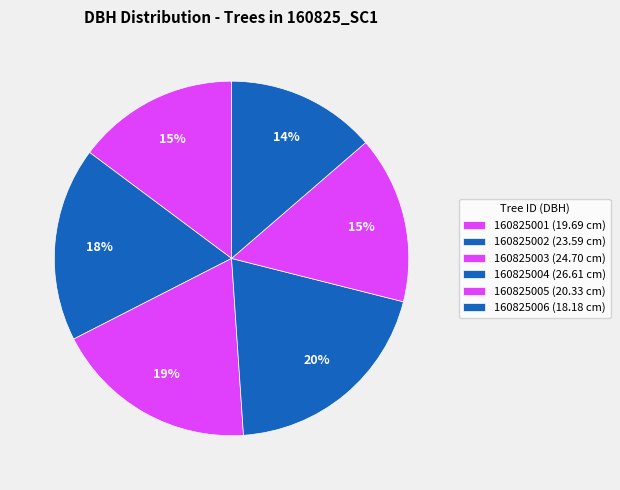

Does any single category account for the majority?

No